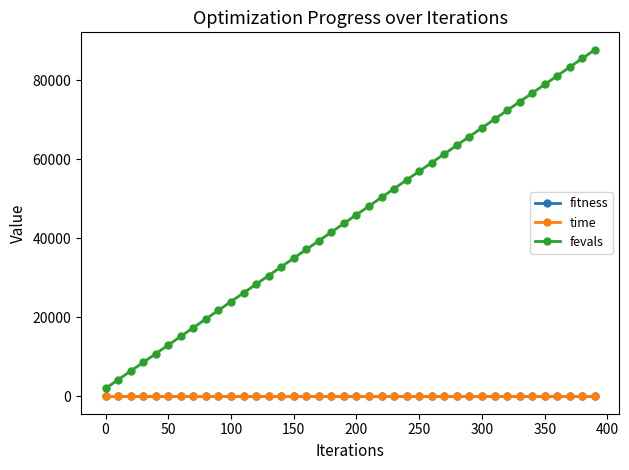

What are all the series names shown in the legend?

fitness, time, fevals